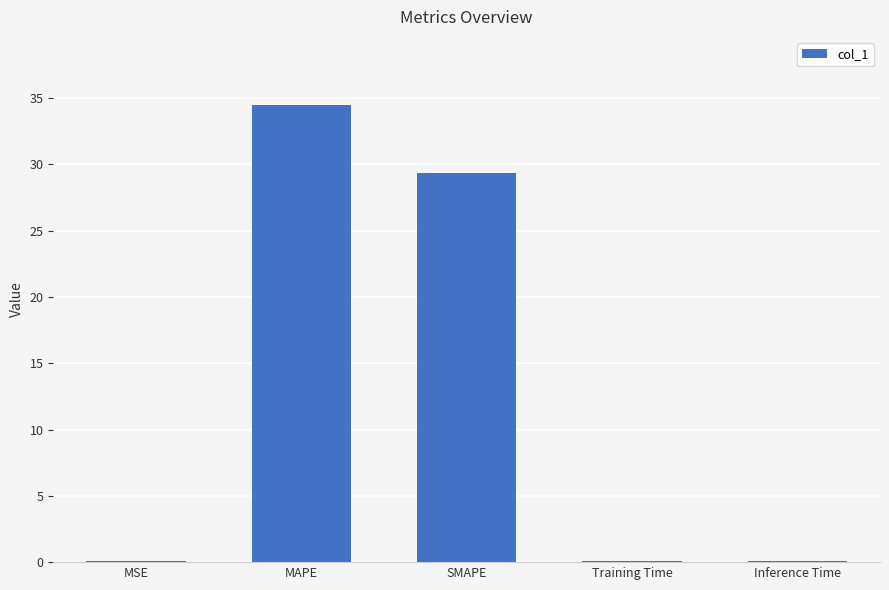

Where is the data nearest to the value 17?

SMAPE